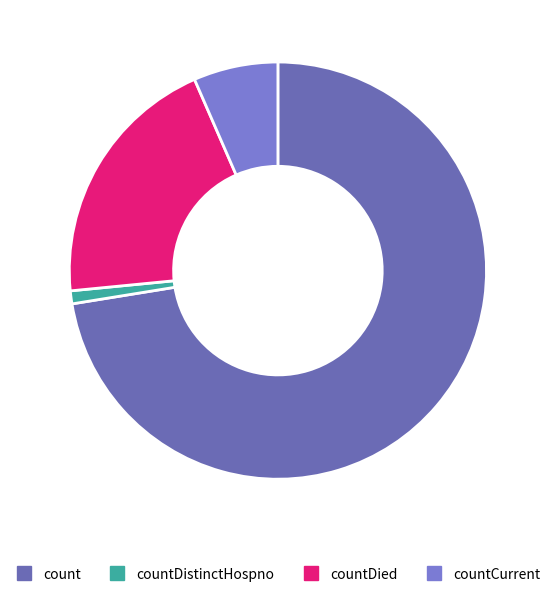

What is the majority slice?

count